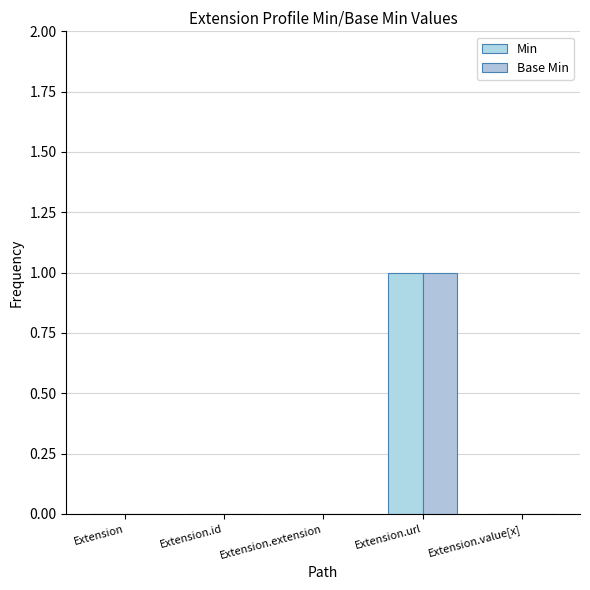

Which has a higher value, Extension.value[x] or Extension.id?

Extension.value[x]